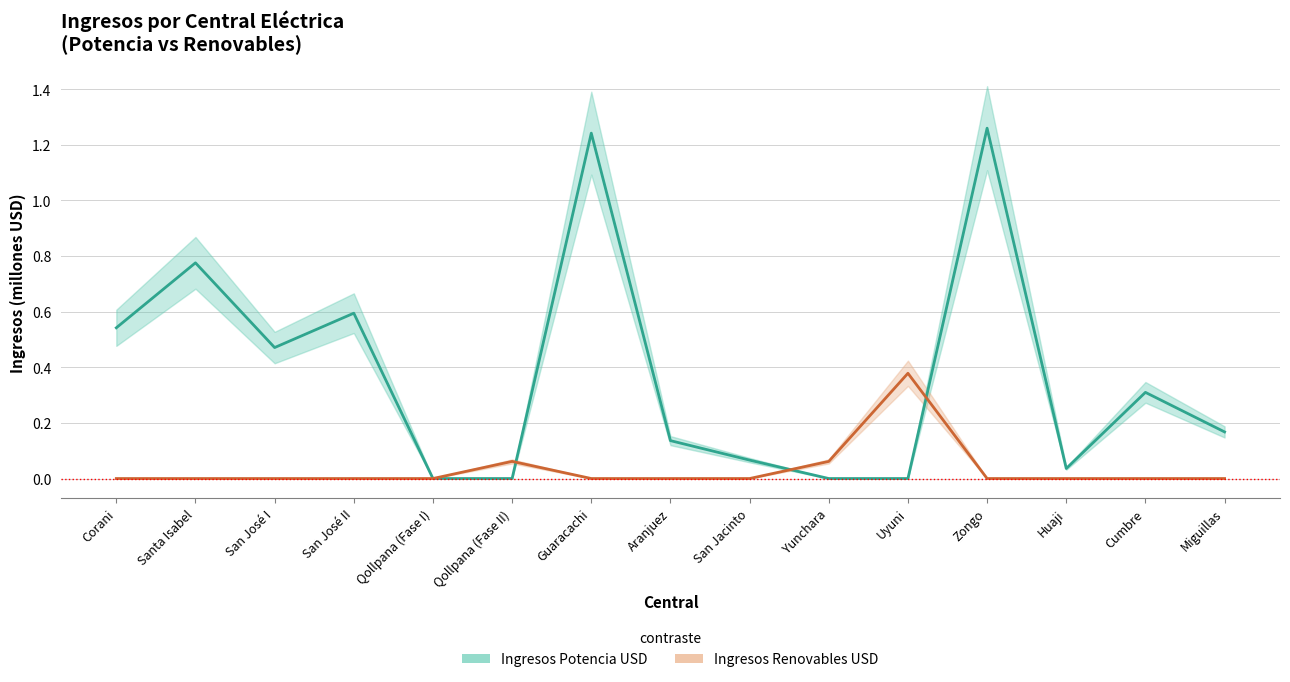

What is the difference between the second highest and second lowest values in the Ingresos Potencia USD series?

1.2